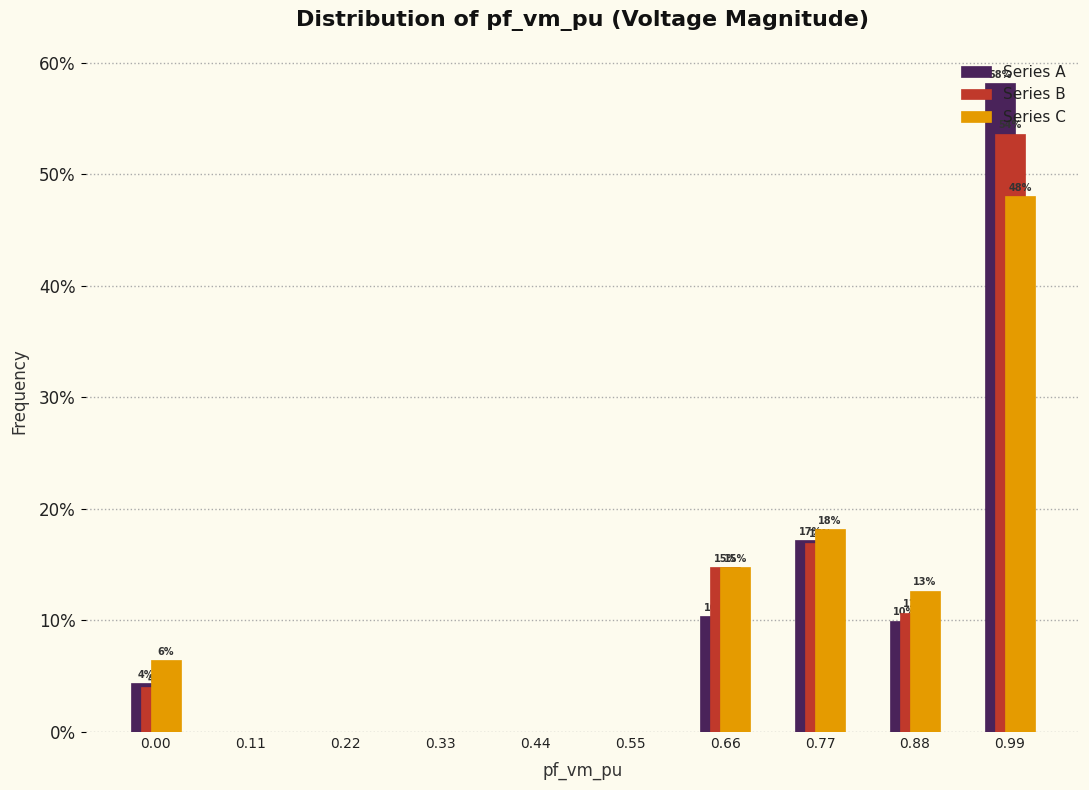

Is the value of Series A at 0.00 greater than the value of Series B at 0.99?

No